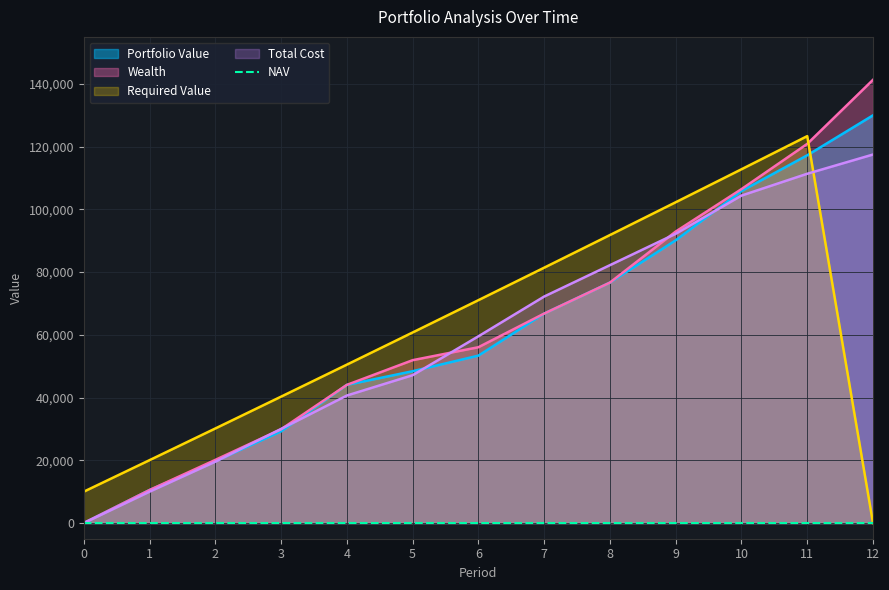

The value of Required Value at 5 is 96539.1. True or false?

False